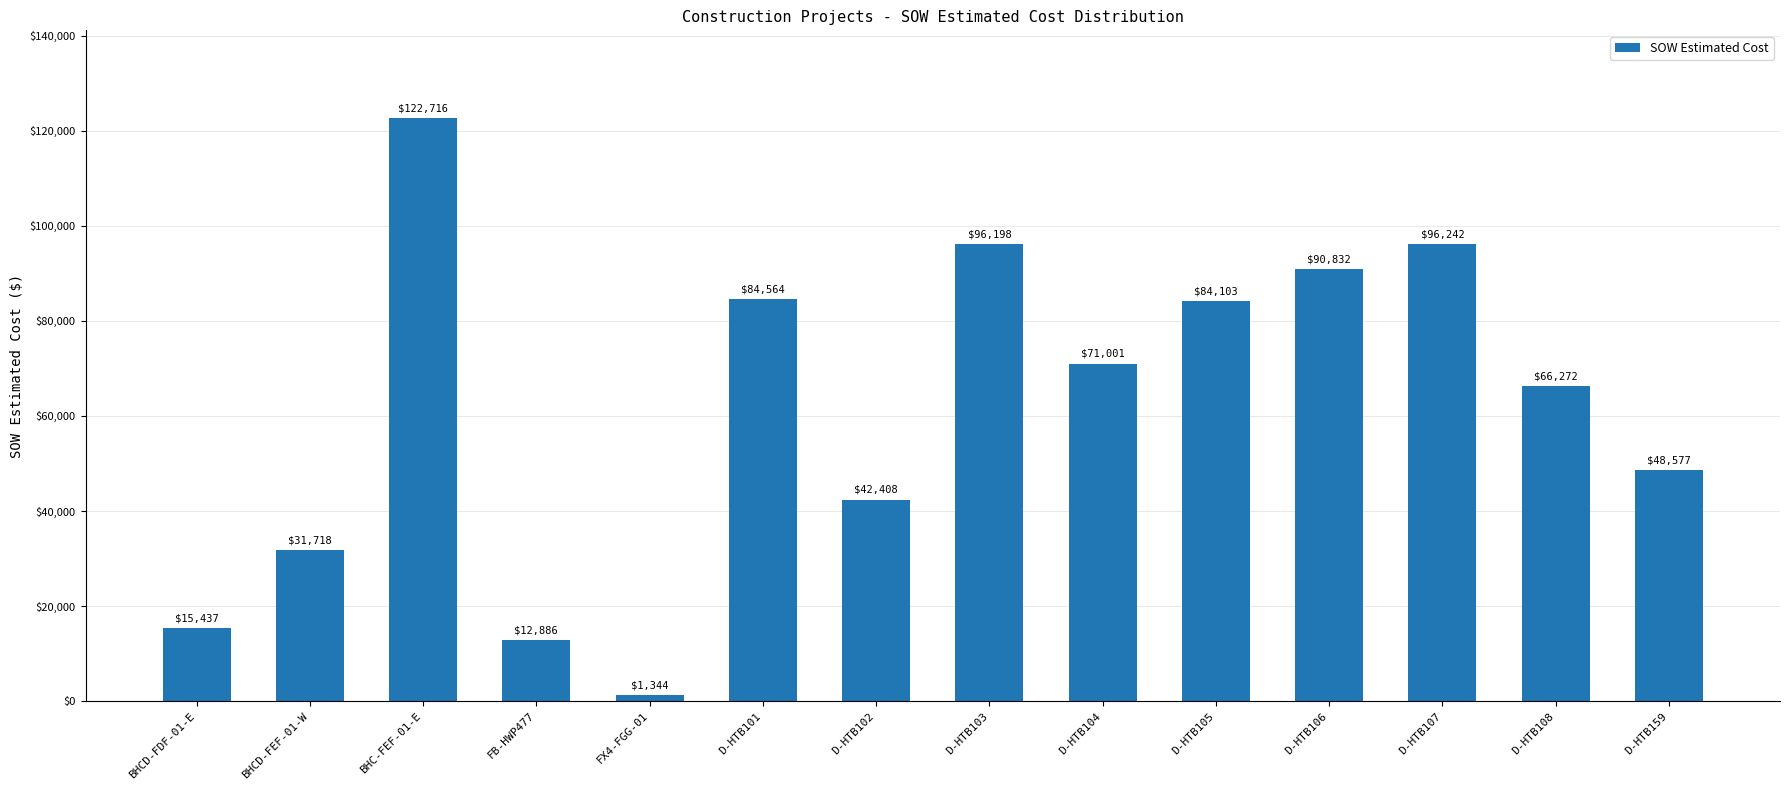

Rank the categories by value from highest to lowest.

BHC-FEF-01-E, D-HTB107, D-HTB103, D-HTB106, D-HTB101, D-HTB105, D-HTB104, D-HTB108, D-HTB159, D-HTB102, BHCD-FEF-01-W, BHCD-FDF-01-E, FB-HWP477, FX4-FGG-01